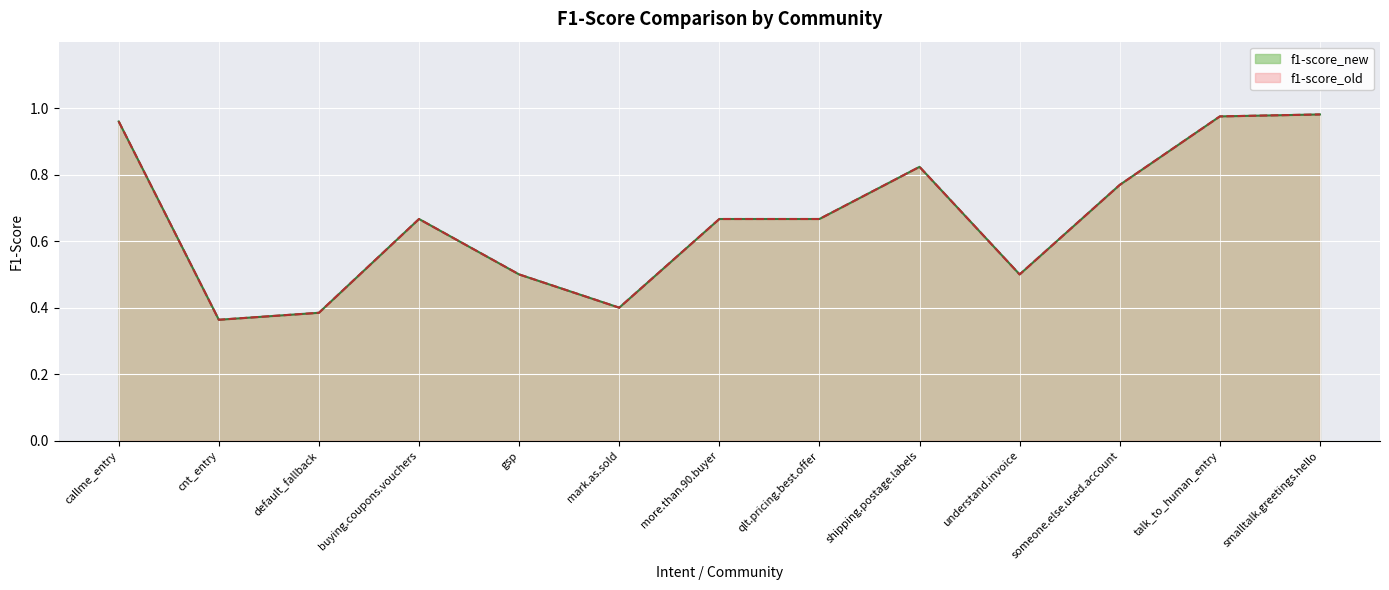

Rank the categories by f1-score_new value from lowest to highest.

cnt_entry, default_fallback, mark.as.sold, gsp, understand.invoice, buying.coupons.vouchers, more.than.90.buyer, qlt.pricing.best.offer, someone.else.used.account, shipping.postage.labels, callme_entry, talk_to_human_entry, smalltalk.greetings.hello